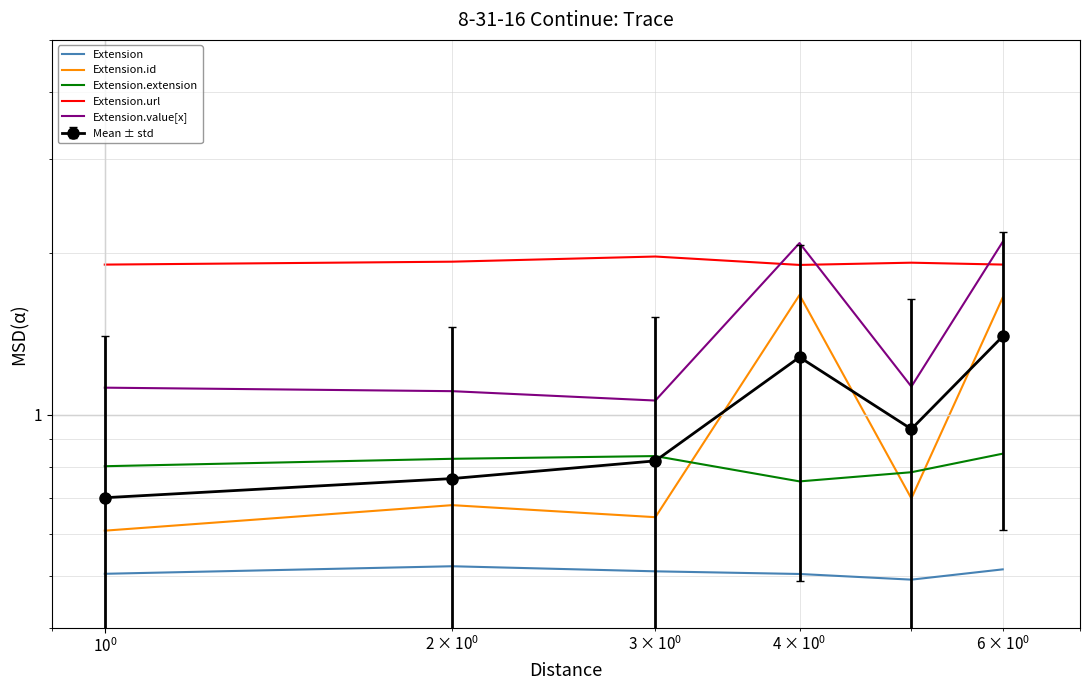

List the series in order of their peak value, lowest first.

Extension, Extension.extension, Extension.id, Extension.url, Extension.value[x]